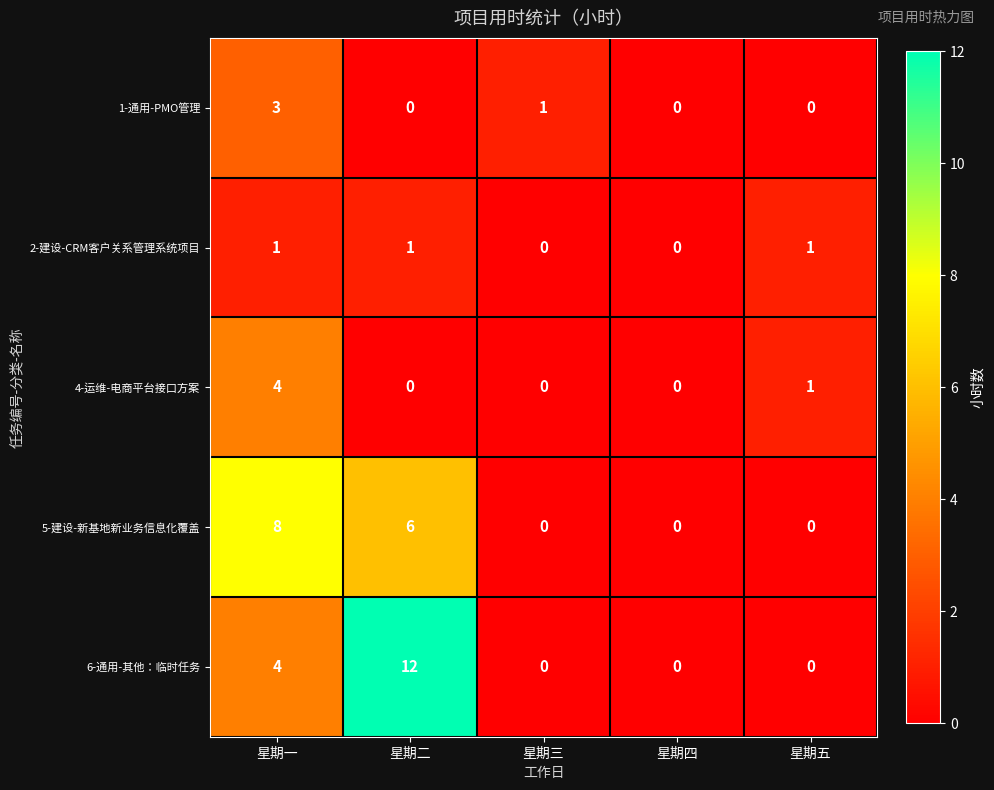

Reading left to right, what are all the values shown in this chart?

1-通用-PMO管理: 3	0	1	0	0
2-建设-CRM客户关系管理系统项目: 1	1	0	0	1
4-运维-电商平台接口方案: 4	0	0	0	1
5-建设-新基地新业务信息化覆盖: 8	6	0	0	0
6-通用-其他：临时任务: 4	12	0	0	0